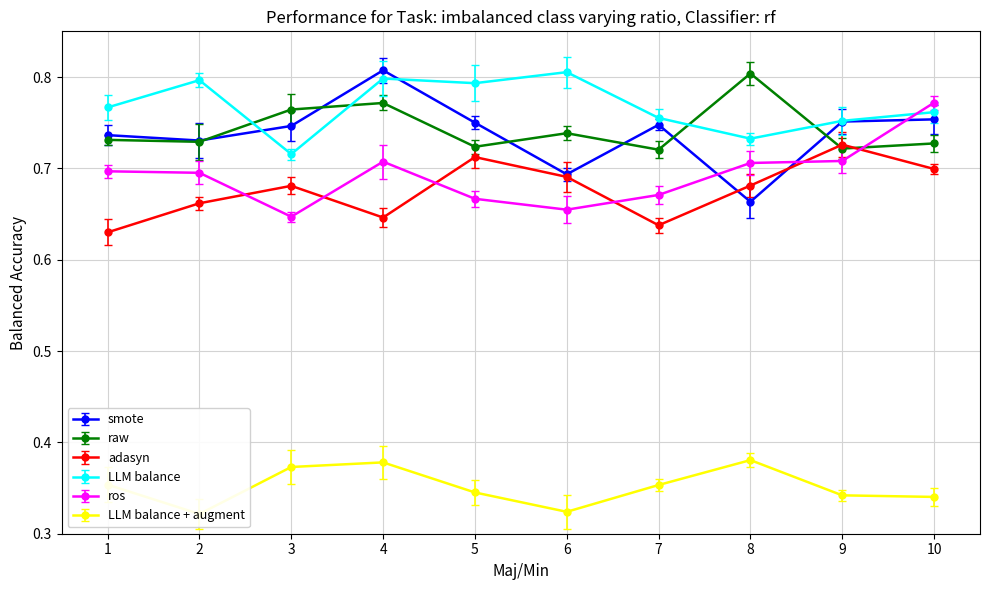

What is the maximum value for 5050 (F1)?

0.8